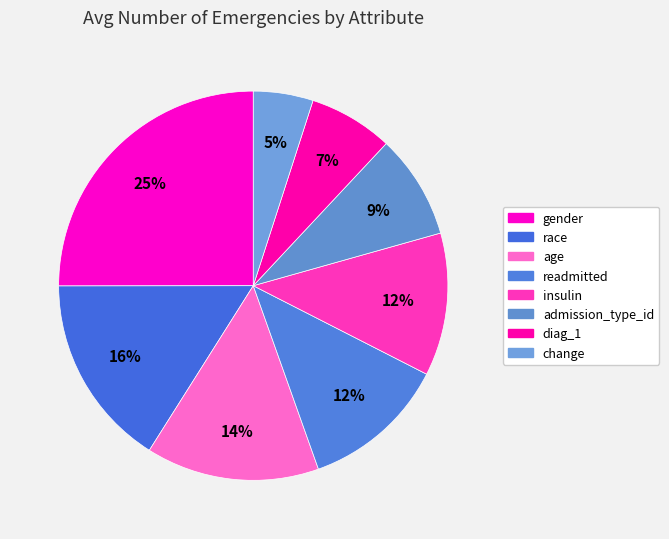

How many segments does this pie chart have?

8